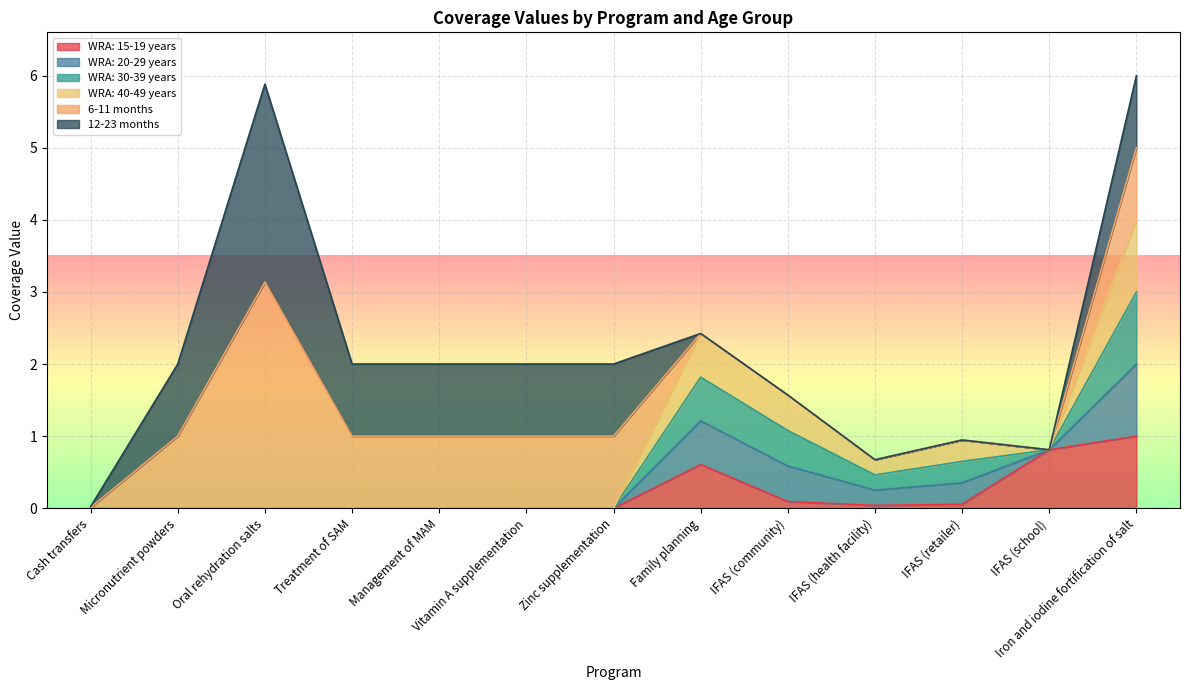

Does the chart display data point markers on the line(s)?

No